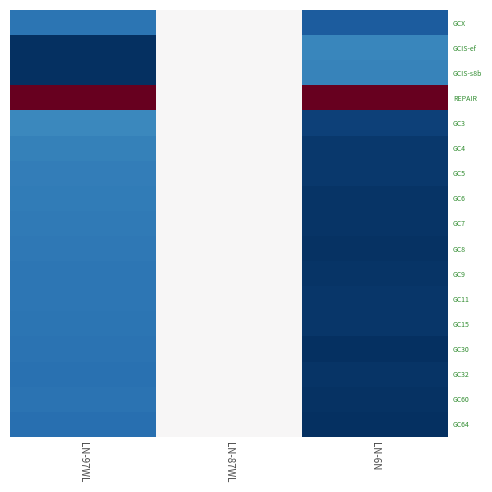

At which category is the sum across all series the highest?

LN-87WL